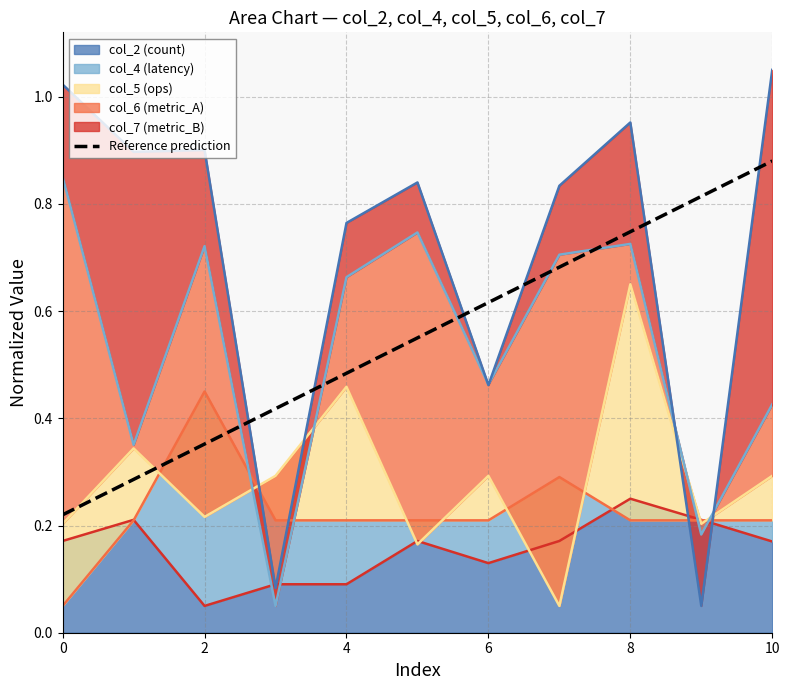

What is the average value?

0.5